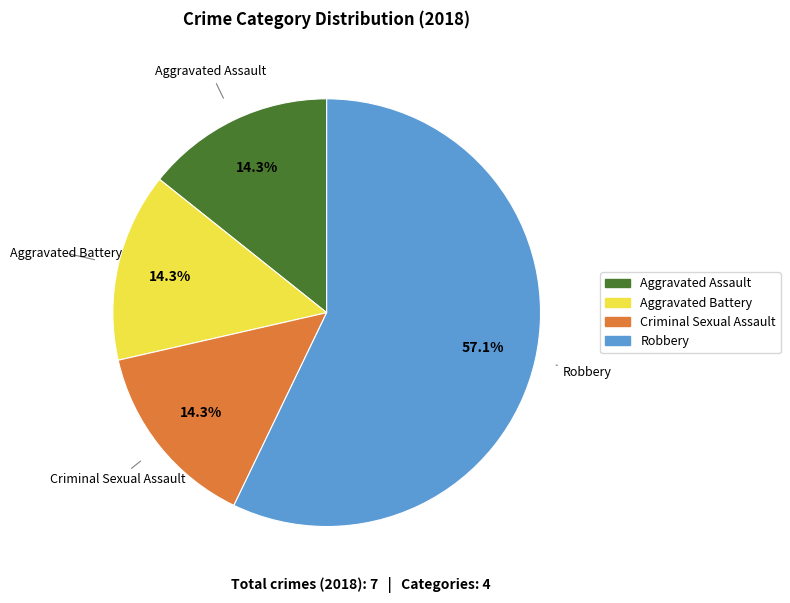

How much of the chart is everything except Robbery?

42.9%